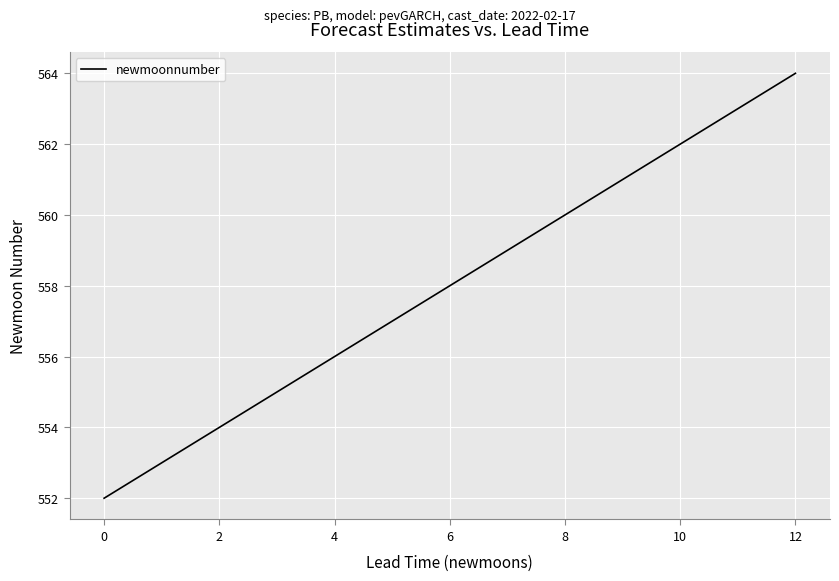

Is this an area chart (filled region under the line)?

No